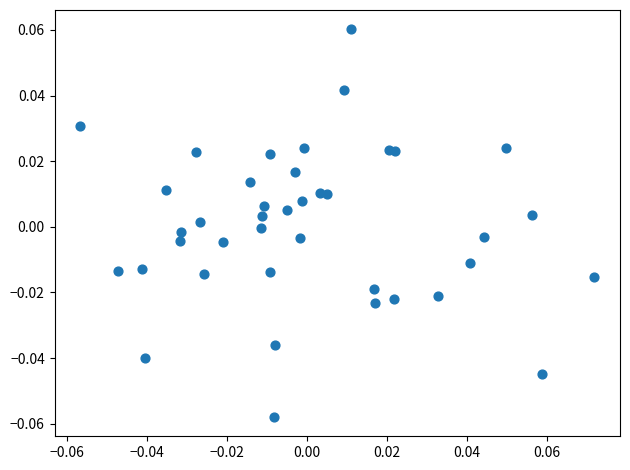

Count the number of points in this scatter plot.

40